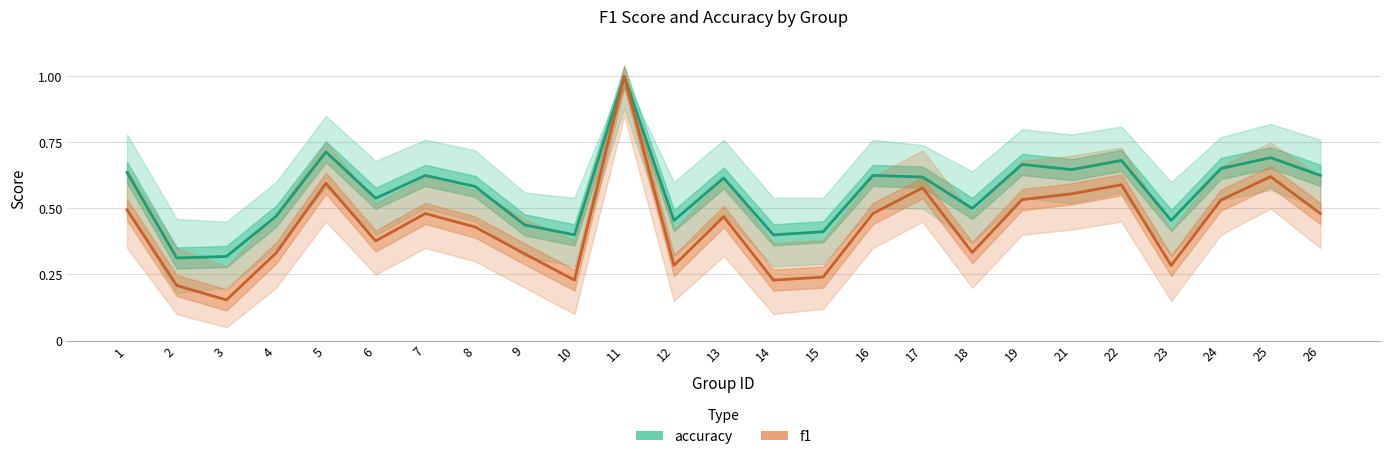

Which series has the largest total across all categories?

accuracy